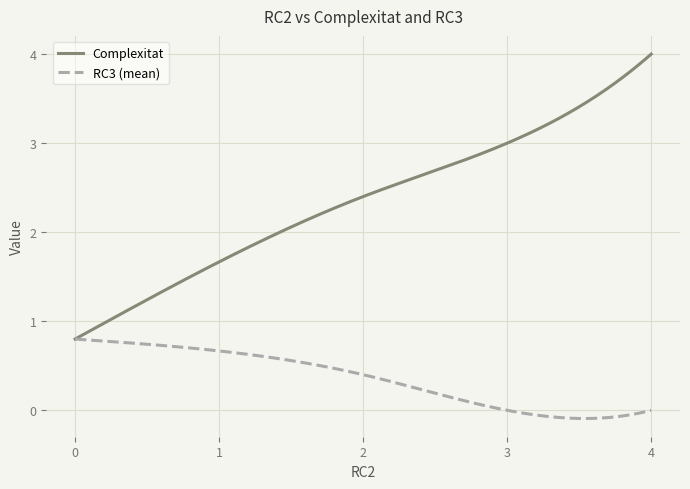

What are all the series names shown in the legend?

Complexitat, RC3 (mean)